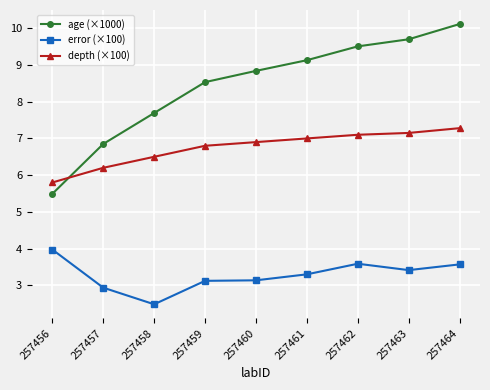

At which category is the sum across all series the highest?

257464